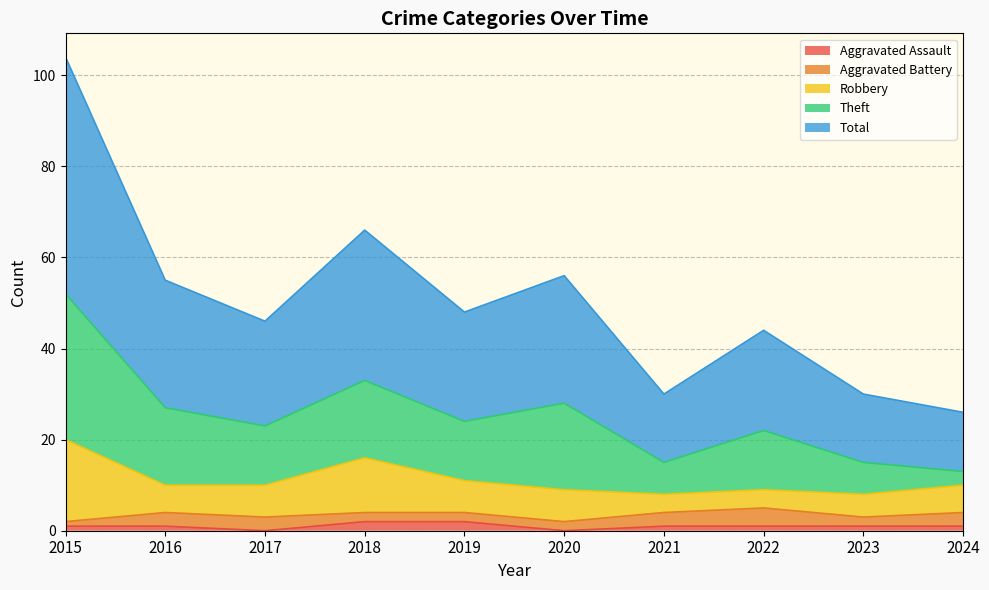

At how many categories does at least one series exceed 31?

2